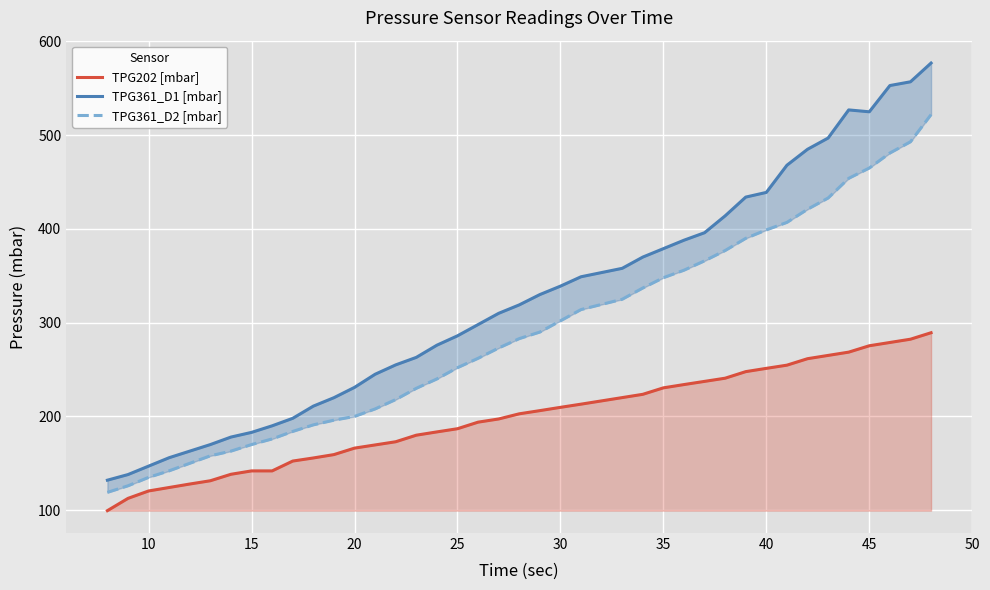

What is the minimum value for TPG202 [mbar]?

99.5